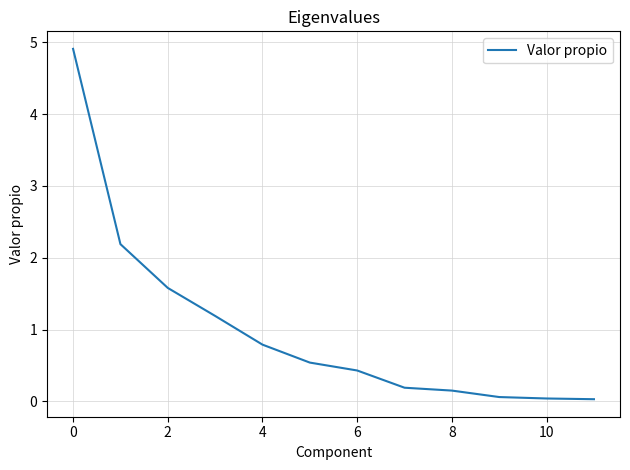

What is the difference between the maximum and minimum values?

4.9